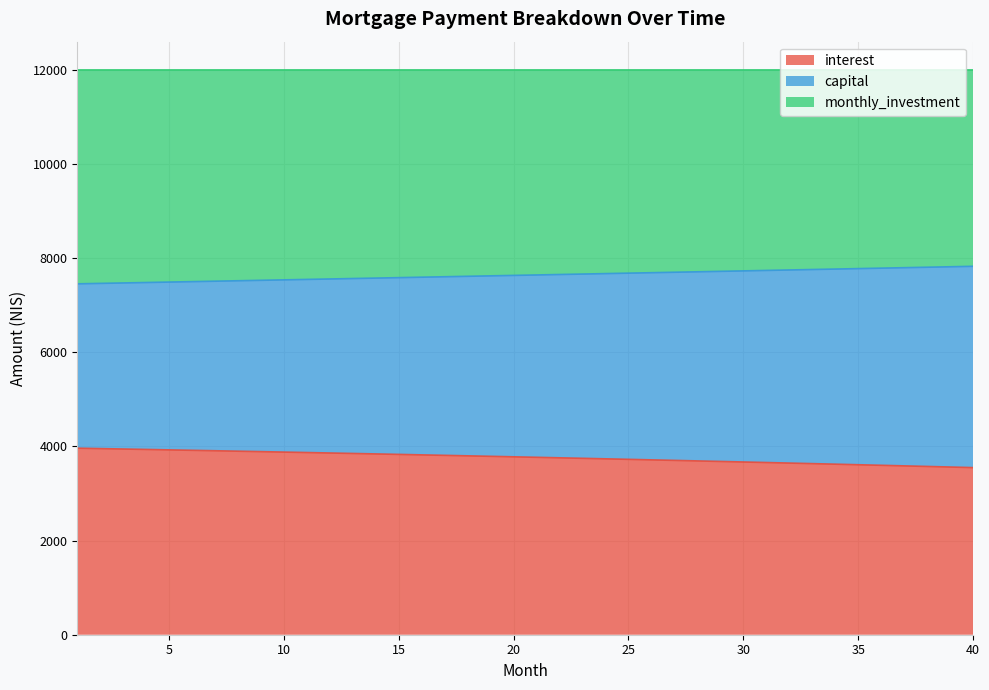

What is the total value across all series at 30?

12000.0